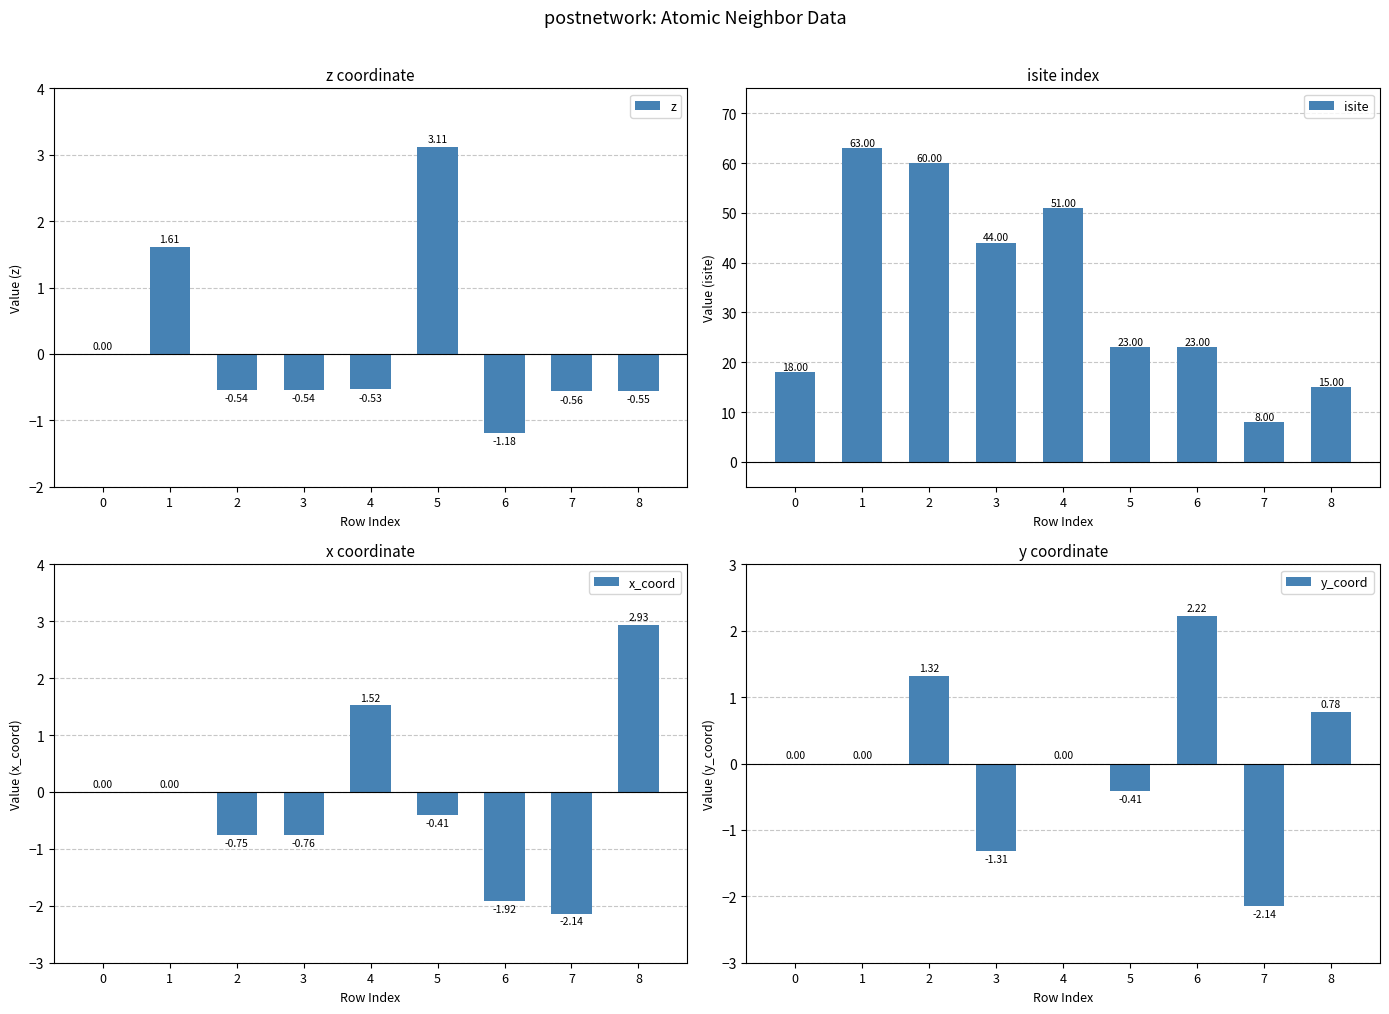

What is the value of the x_coord bar at the 3rd from the left?

-0.8